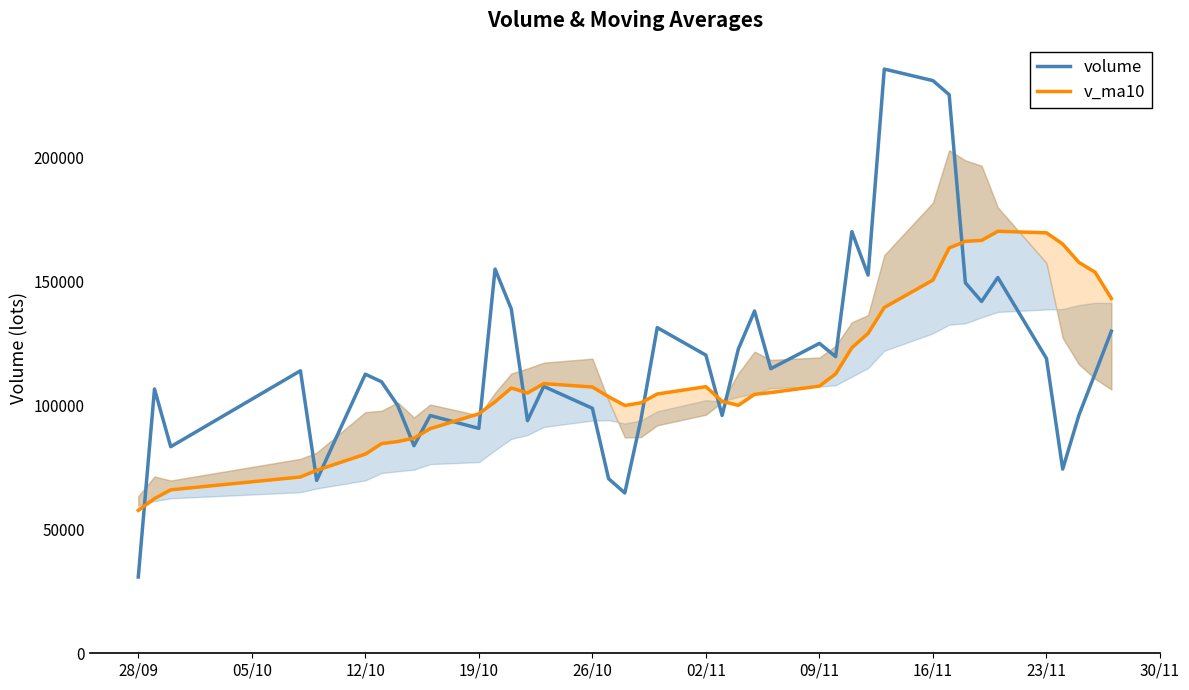

What is the difference between the second highest and minimum values in the volume series?

200139.1